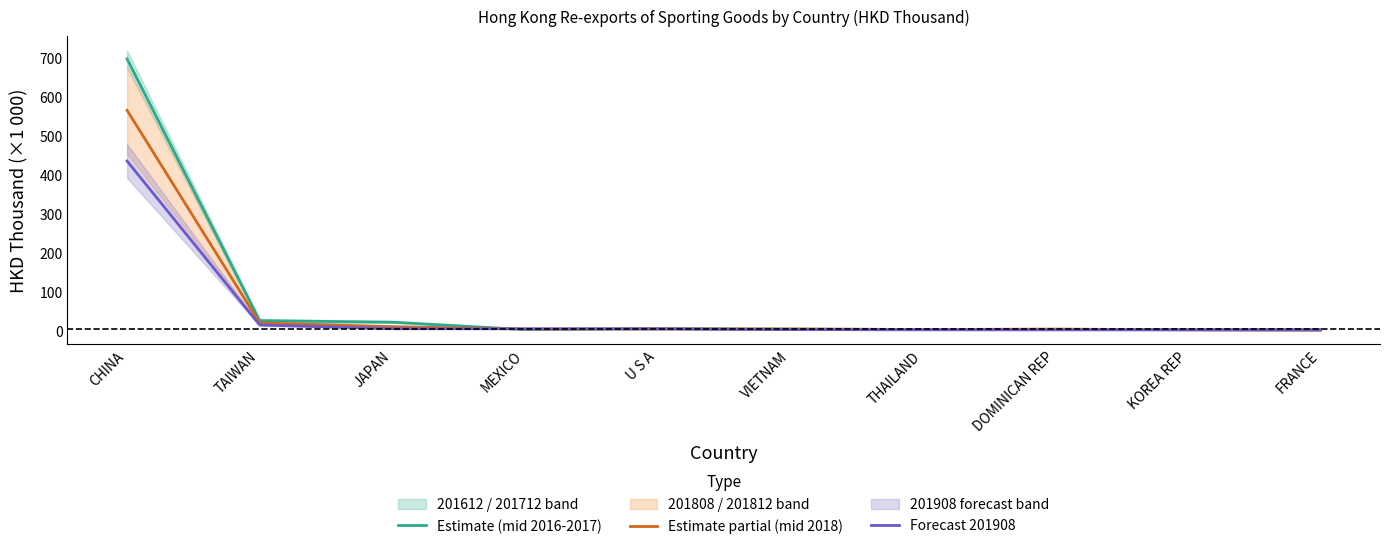

True or false: Forecast 201908 has more than 1 interior local peaks.

False